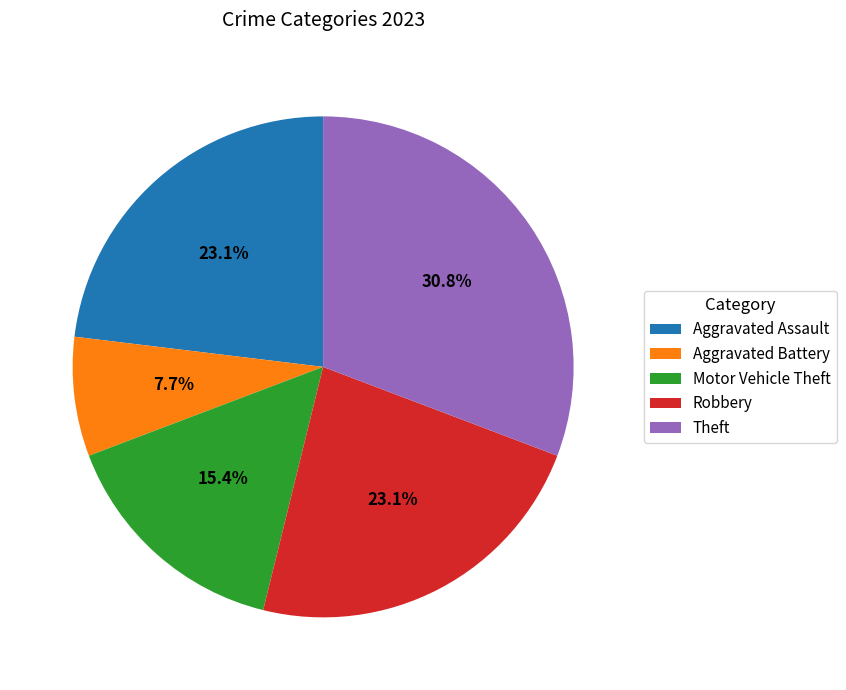

What is the largest slice in the pie chart?

Theft